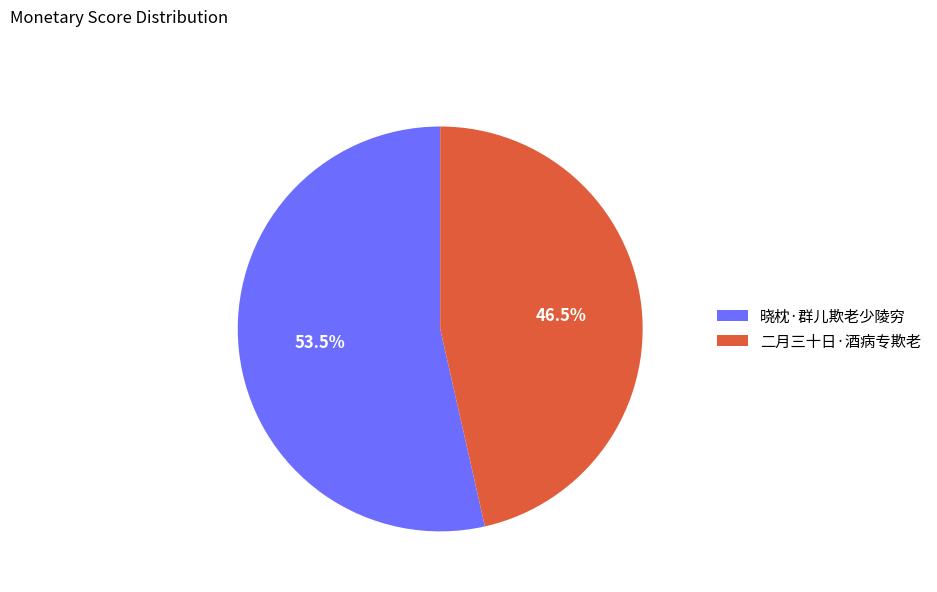

To the nearest percent, what is the difference between the 二月三十日·酒病专欺老 and 晓枕·群儿欺老少陵穷 slice percentages?

7%